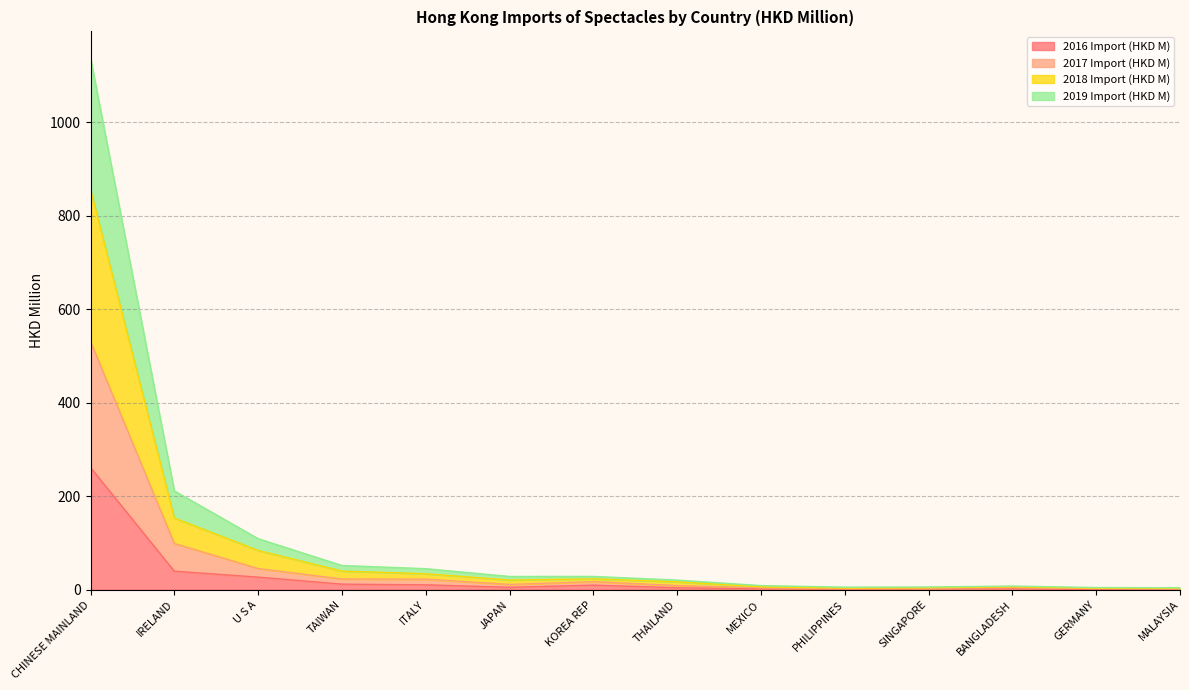

What is the total value across all series at CHINESE MAINLAND?

1137.7